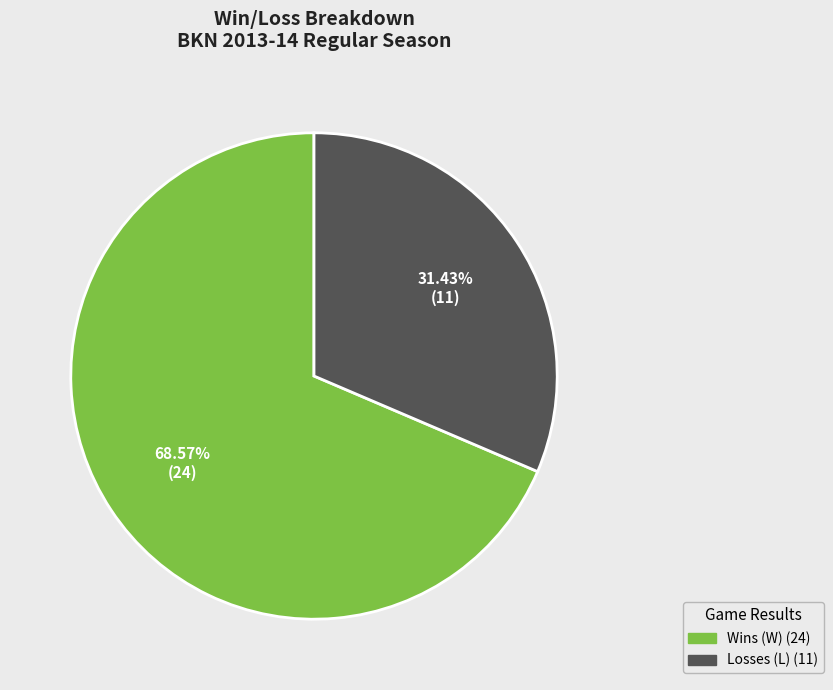

Is there a majority slice in this chart?

Yes